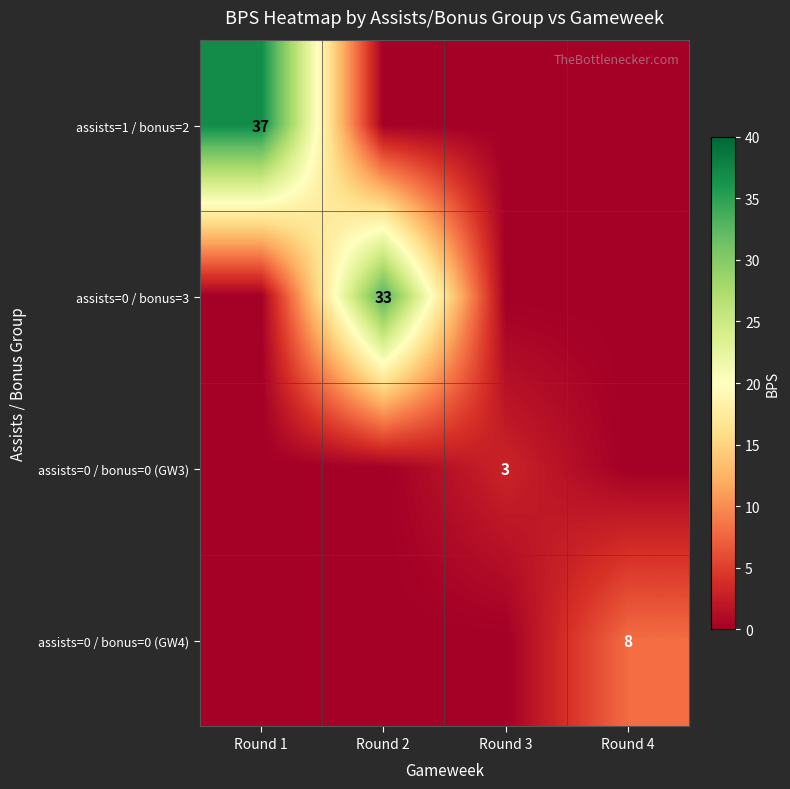

True or false: assists=0 / bonus=0 (GW3) has a value of 3 at Round 3.

True